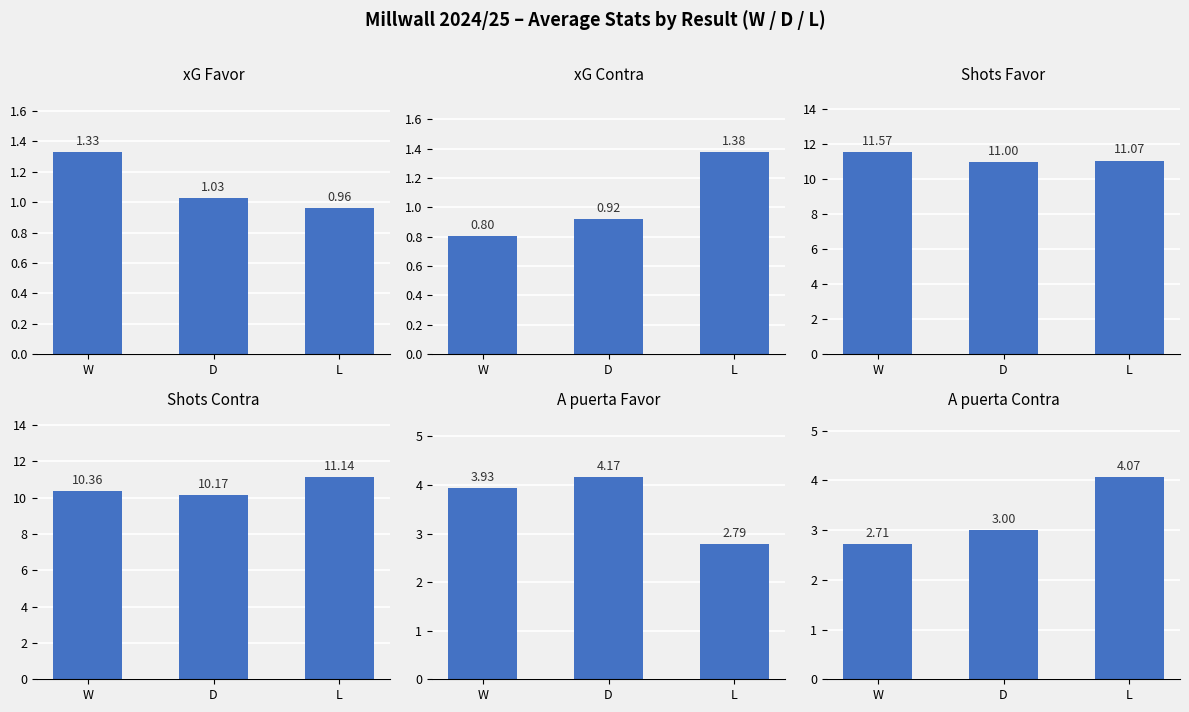

Reading left to right, transcribe all the data shown in this chart.

xG Favor: W=1.3	D=1.0	L=1.0
xG Contra: W=0.8	D=0.9	L=1.4
Shots Favor: W=11.6	D=11.0	L=11.1
Shots Contra: W=10.4	D=10.2	L=11.1
A puerta Favor: W=3.9	D=4.2	L=2.8
A puerta Contra: W=2.7	D=3.0	L=4.1